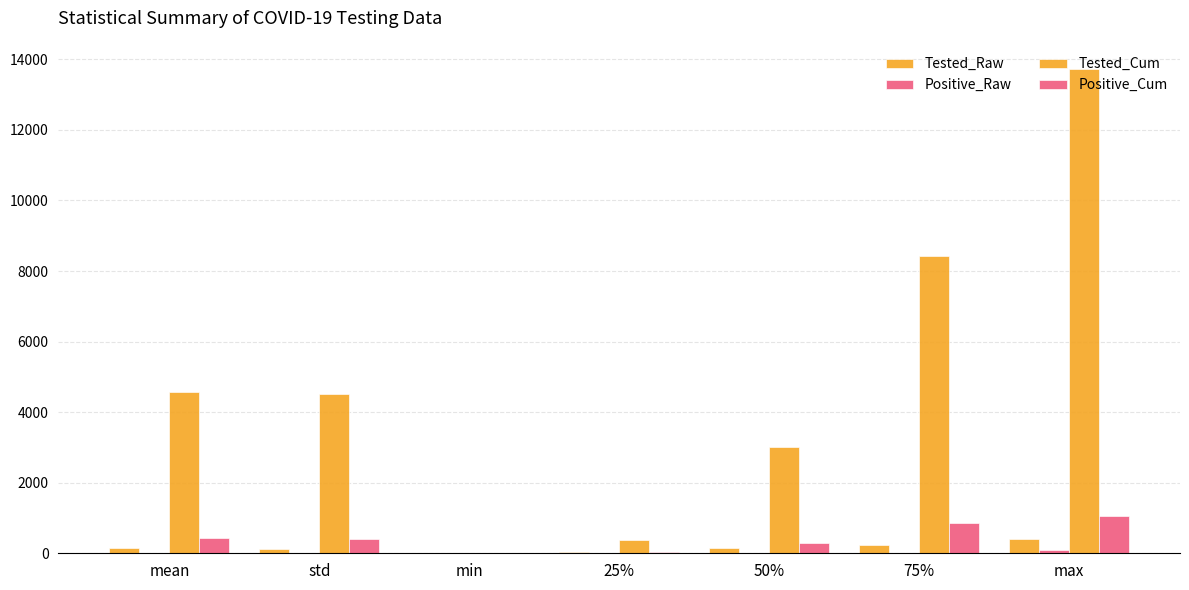

What is the label of the 7th bar from the left?

max